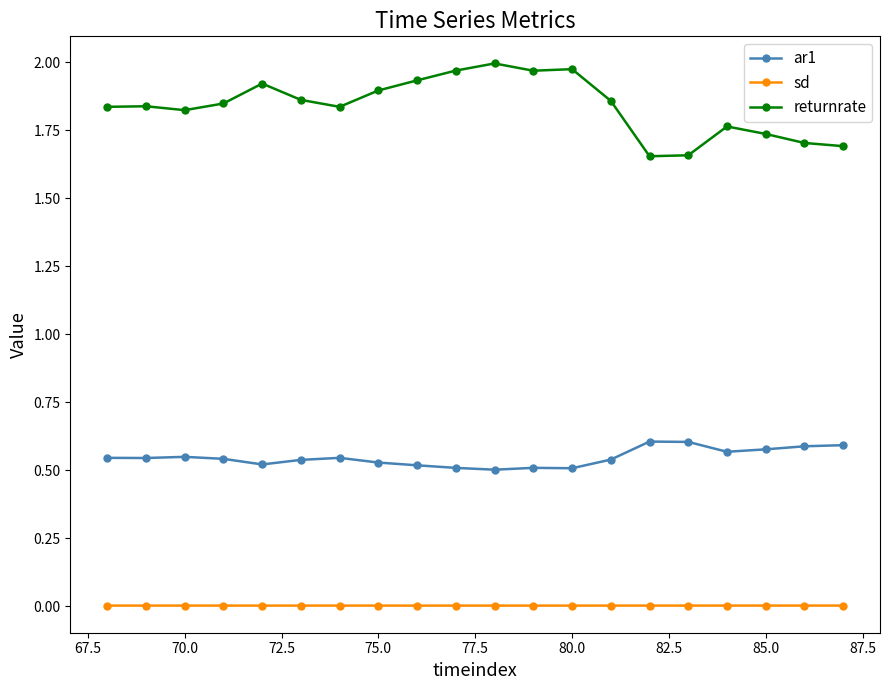

Is this an area chart (filled region under the line)?

No